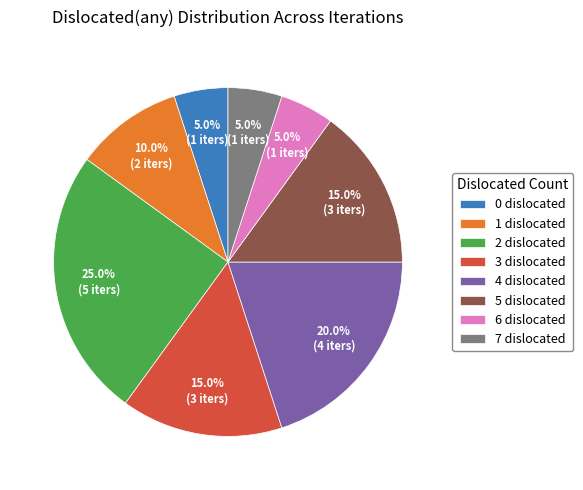

To the nearest percent, what is the difference between the largest and smallest slice percentages?

20%